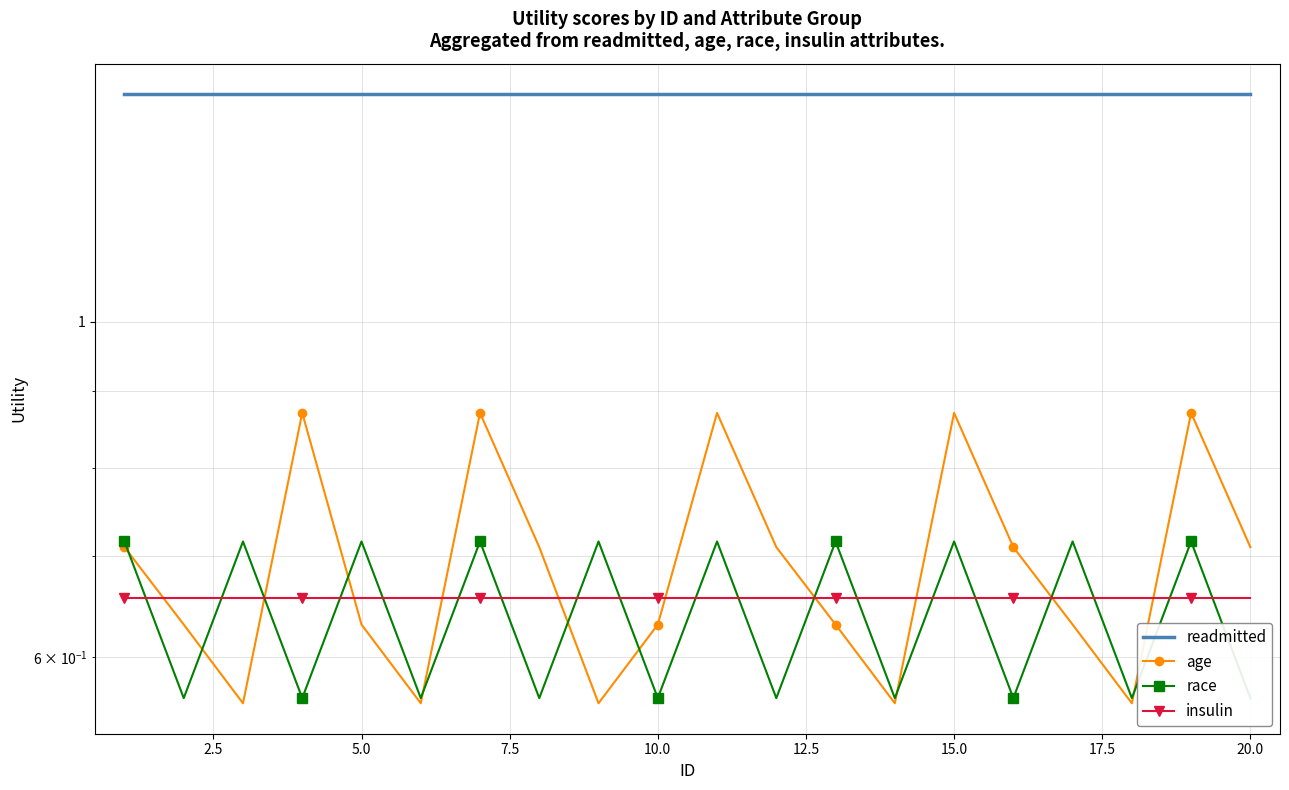

What is the difference between the second highest and second lowest values in the race series?

0.2